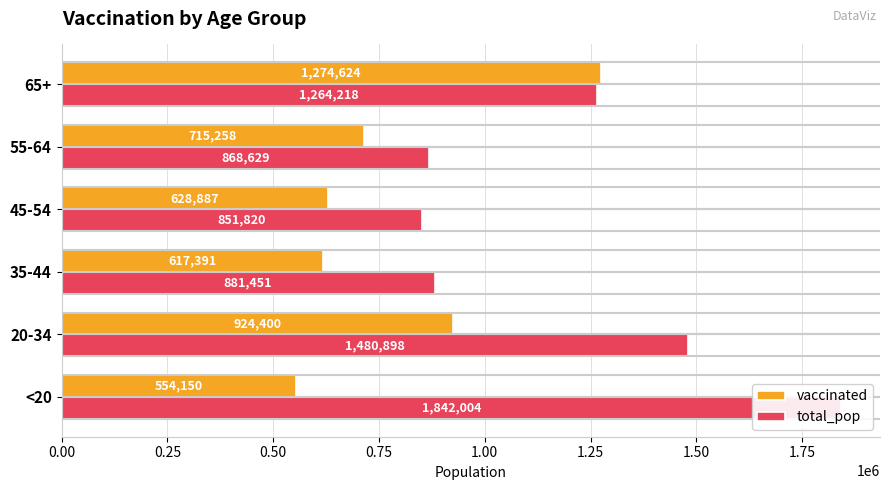

Which series has the largest range (max minus min)?

total_pop